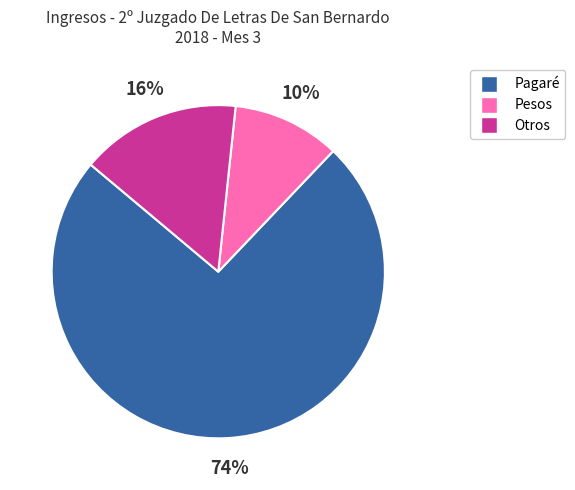

Count the number of slices in the pie.

3